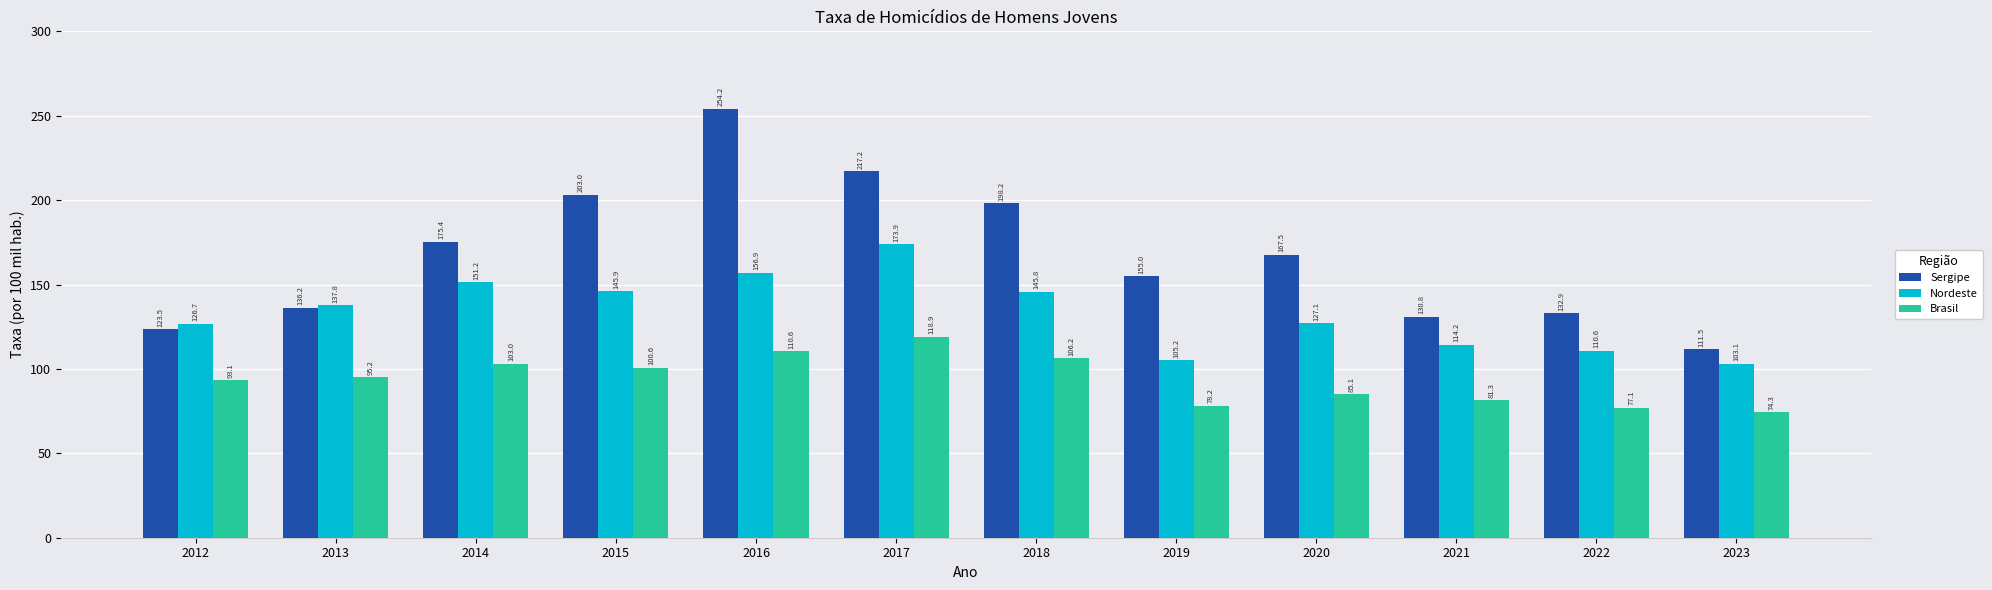

At 2013, list the series in order from largest to smallest.

Nordeste, Sergipe, Brasil